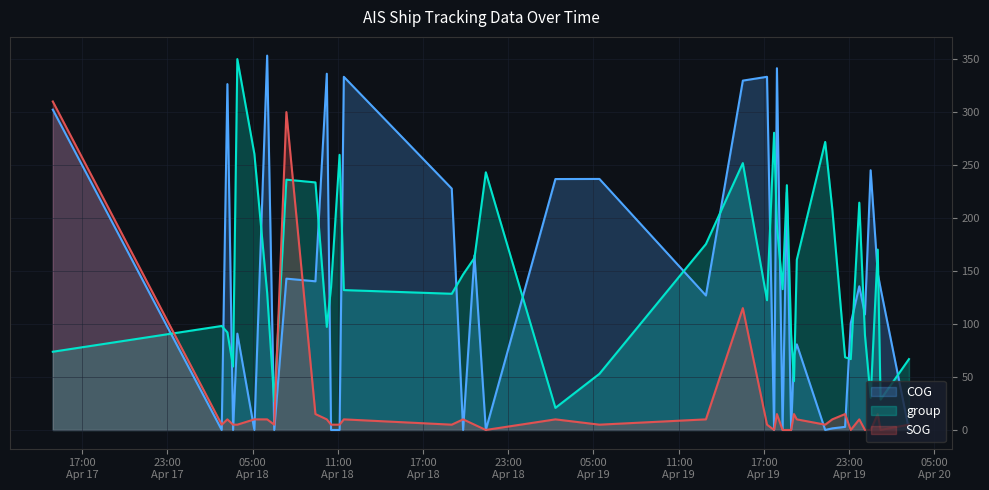

Where is the first local minimum for COG?

2024-04-18 02:49:29